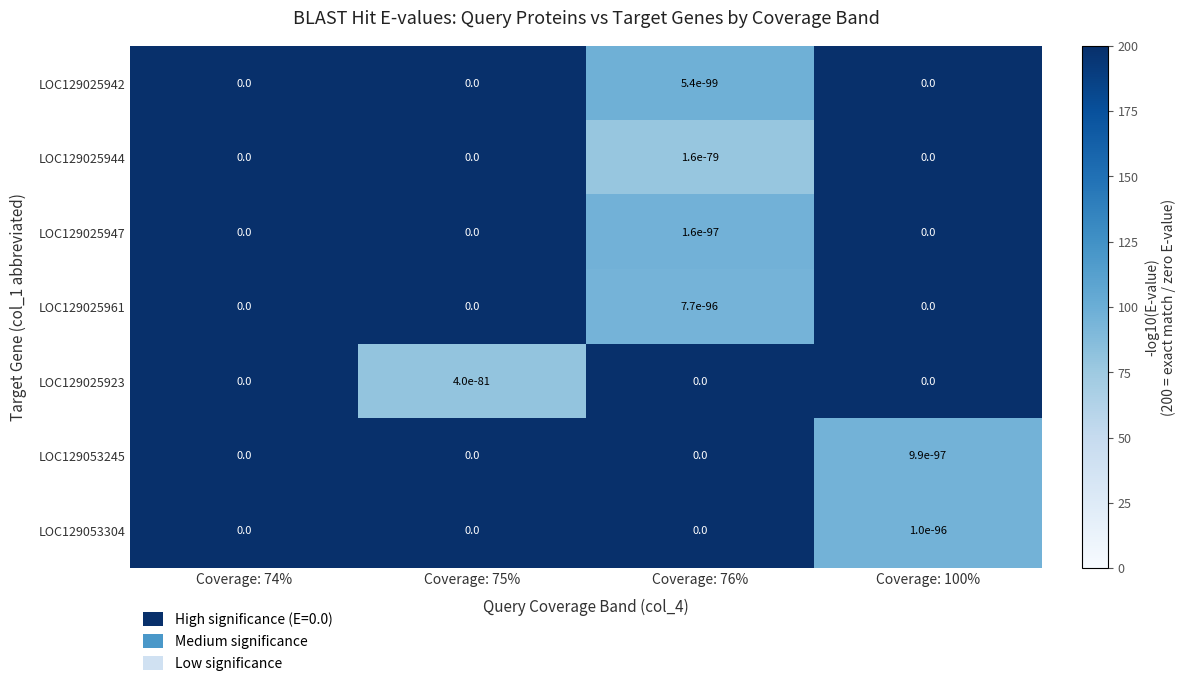

Which has a higher value, Coverage: 74% or Coverage: 76%?

Coverage: 74%